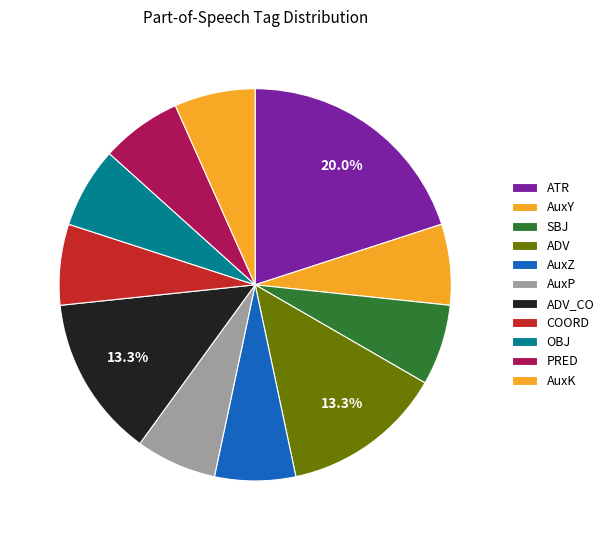

True or false: AuxK accounts for 7% of the total.

True